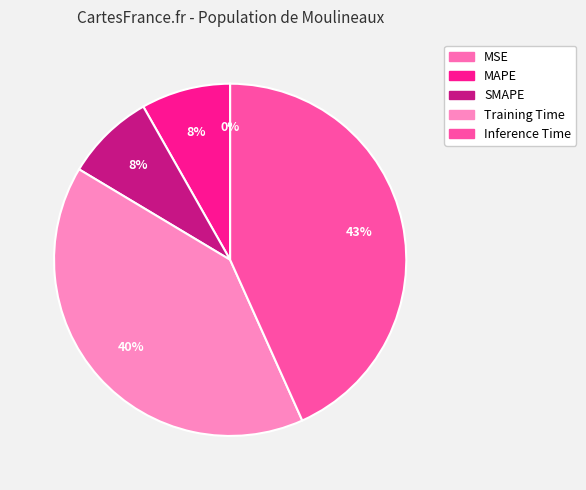

Which slice is the smallest?

MSE